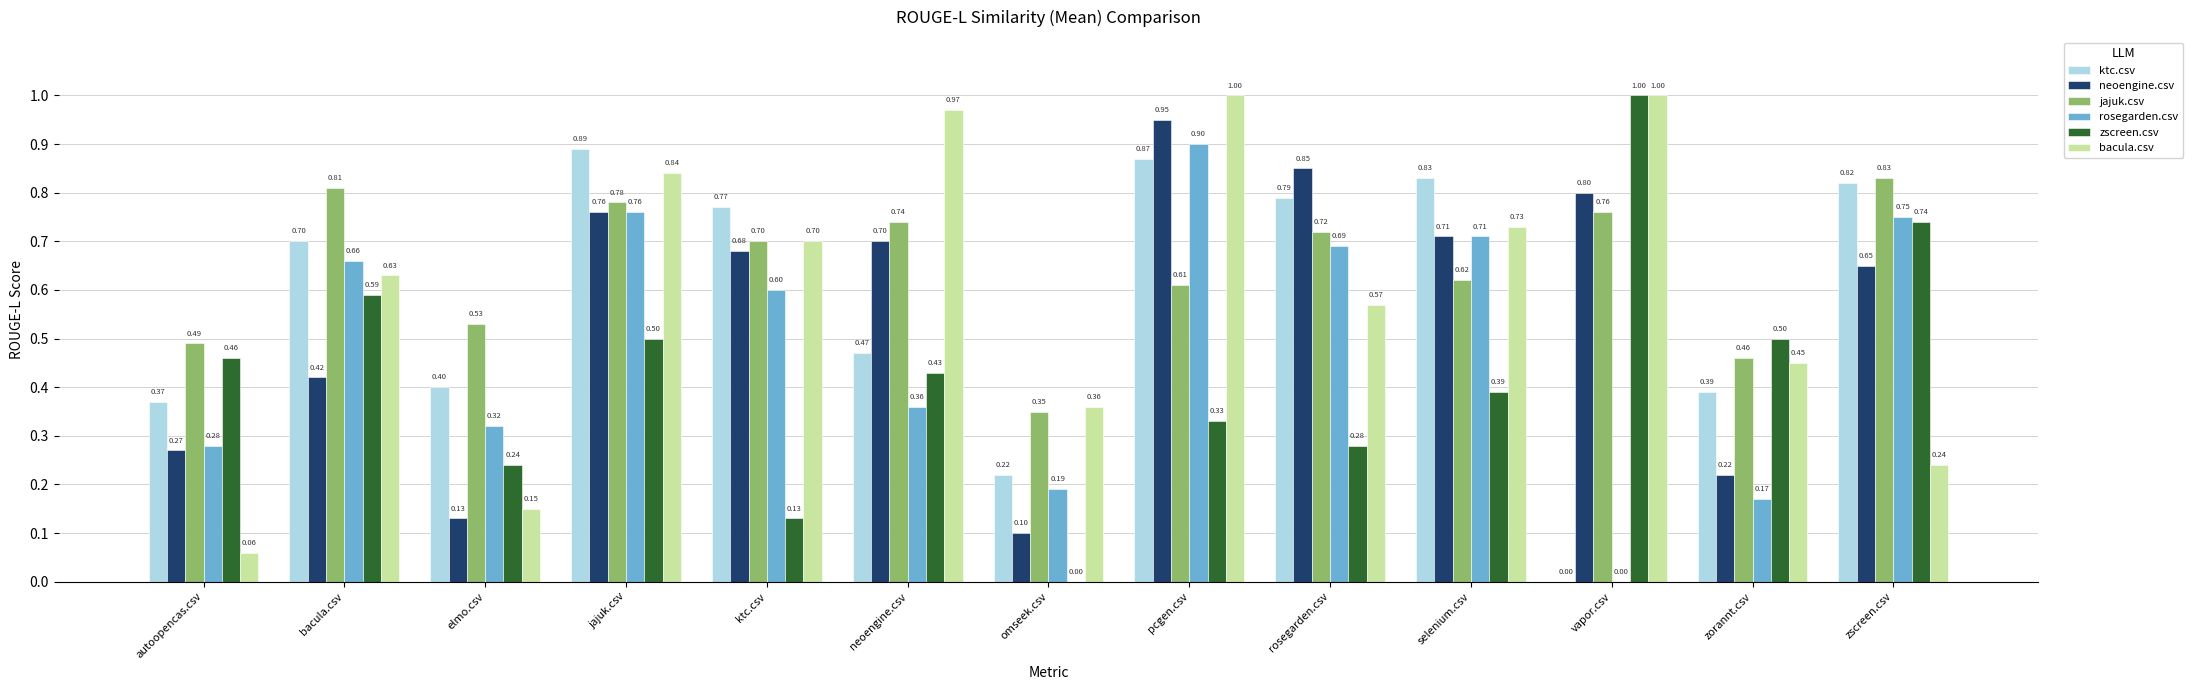

What is the sum of the zscreen.csv values at selenium.csv and pcgen.csv?

0.7